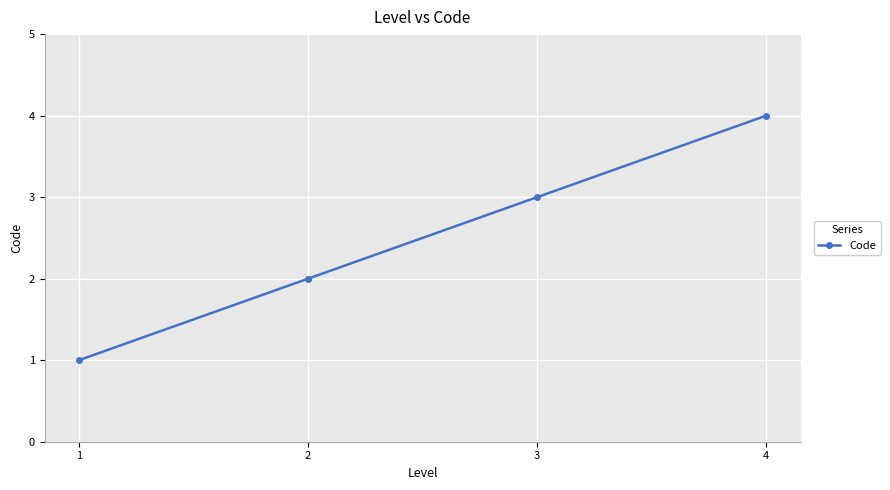

How many series are shown in this chart?

1